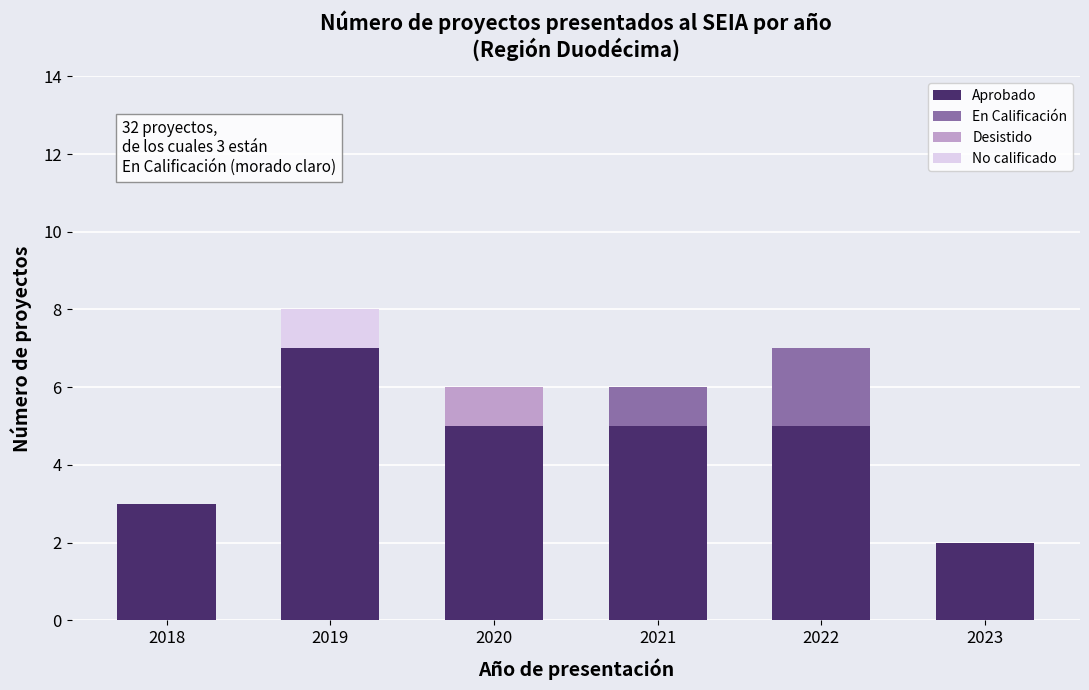

Reading left to right, list the values for the Aprobado series.

2018=3	2019=7	2020=5	2021=5	2022=5	2023=2